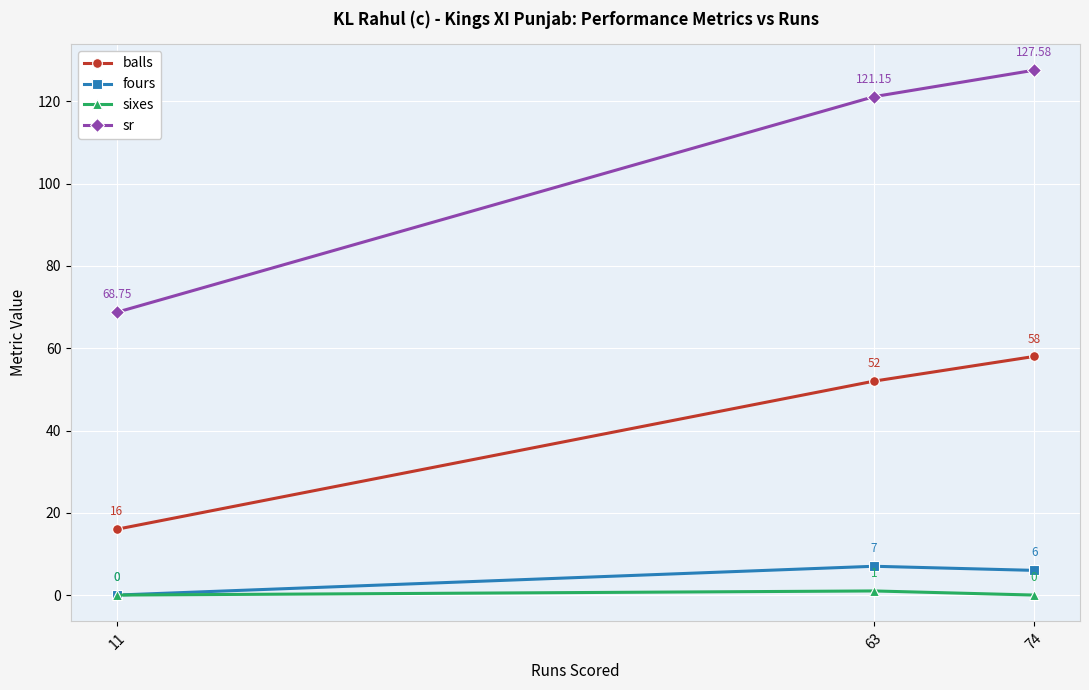

Rank the series at 74 from lowest to highest value.

sixes, fours, balls, sr